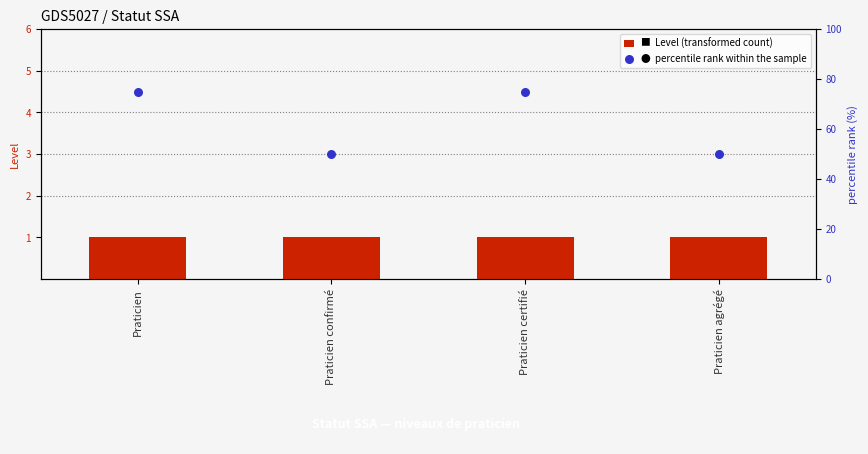

What is the total value across all series at Praticien?

76